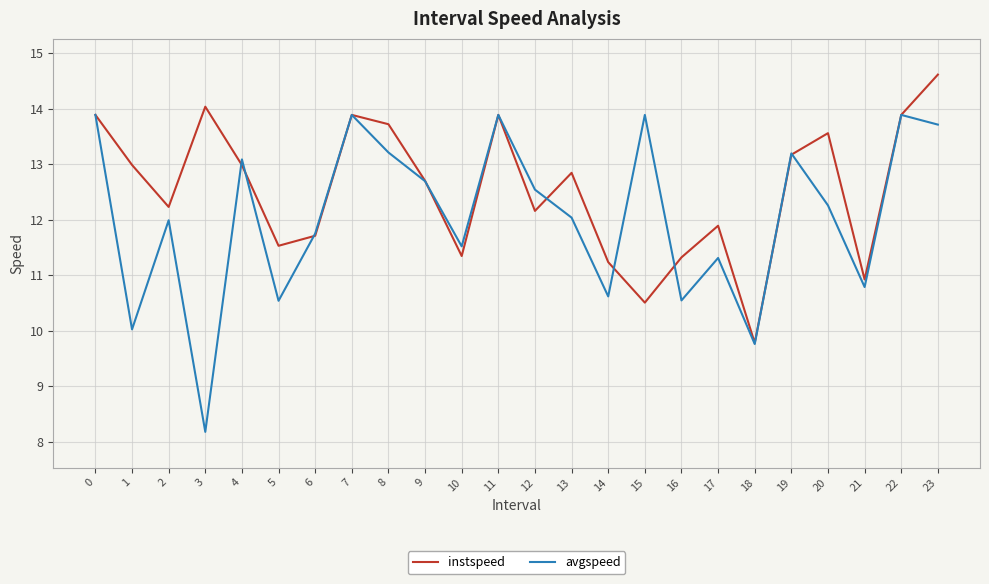

List the series in order of their overall mean, highest first.

instspeed, avgspeed